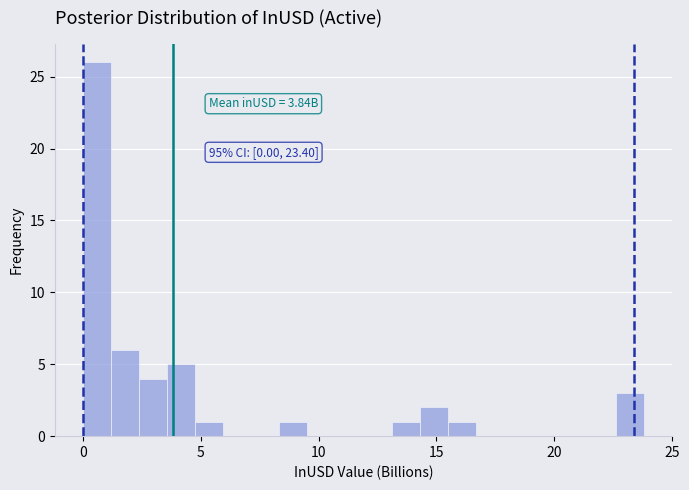

Read against the x-axis, roughly where is the centre of the tallest bar?

0.5